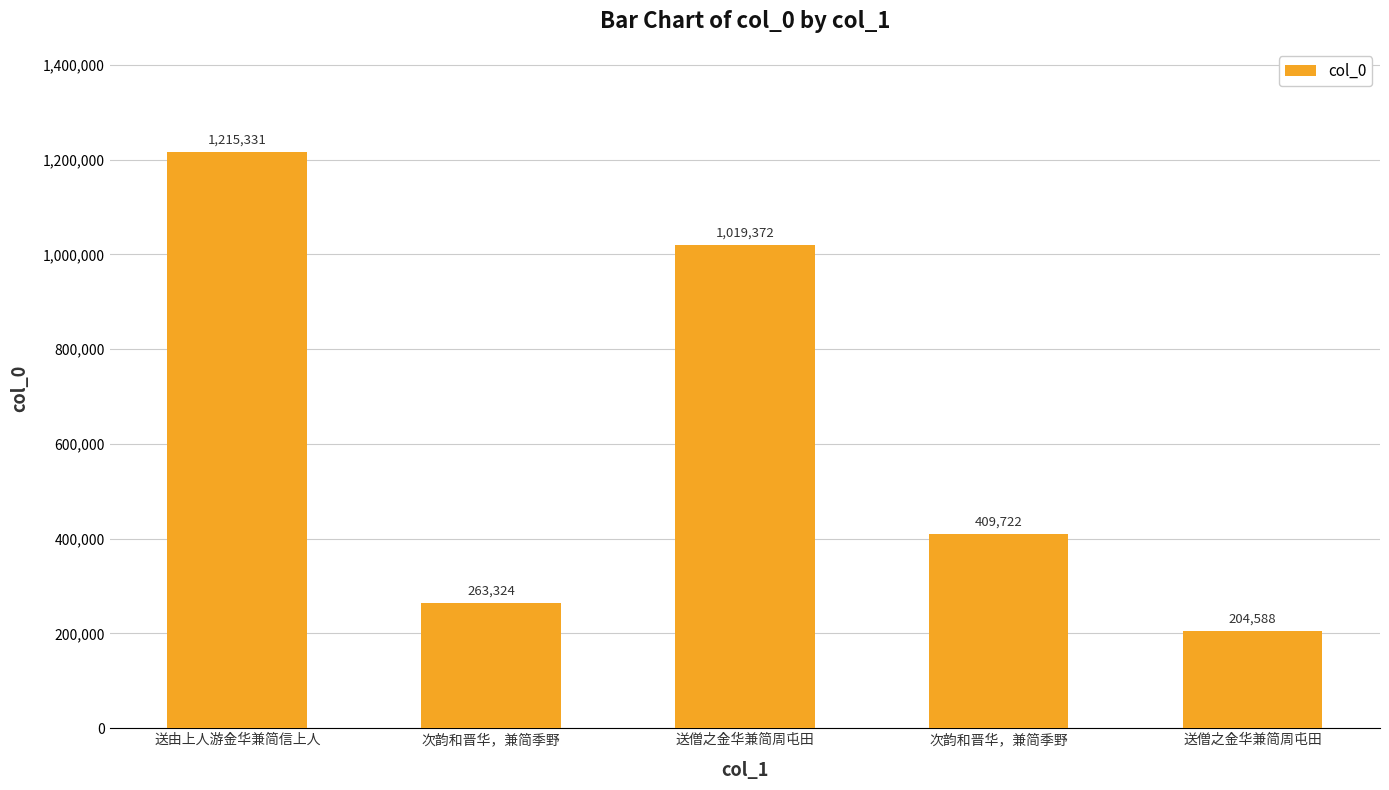

What is the label of the 4th bar from the right?

次韵和晋华，兼简季野